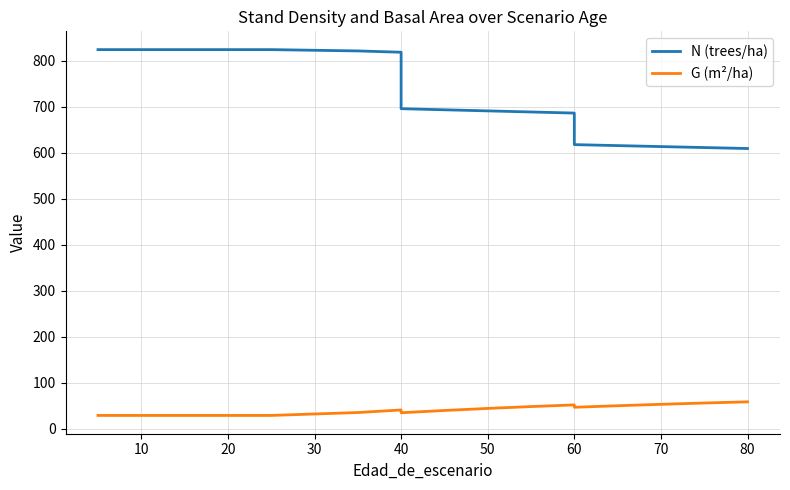

How many interior local valleys does the G (m²/ha) series have?

2